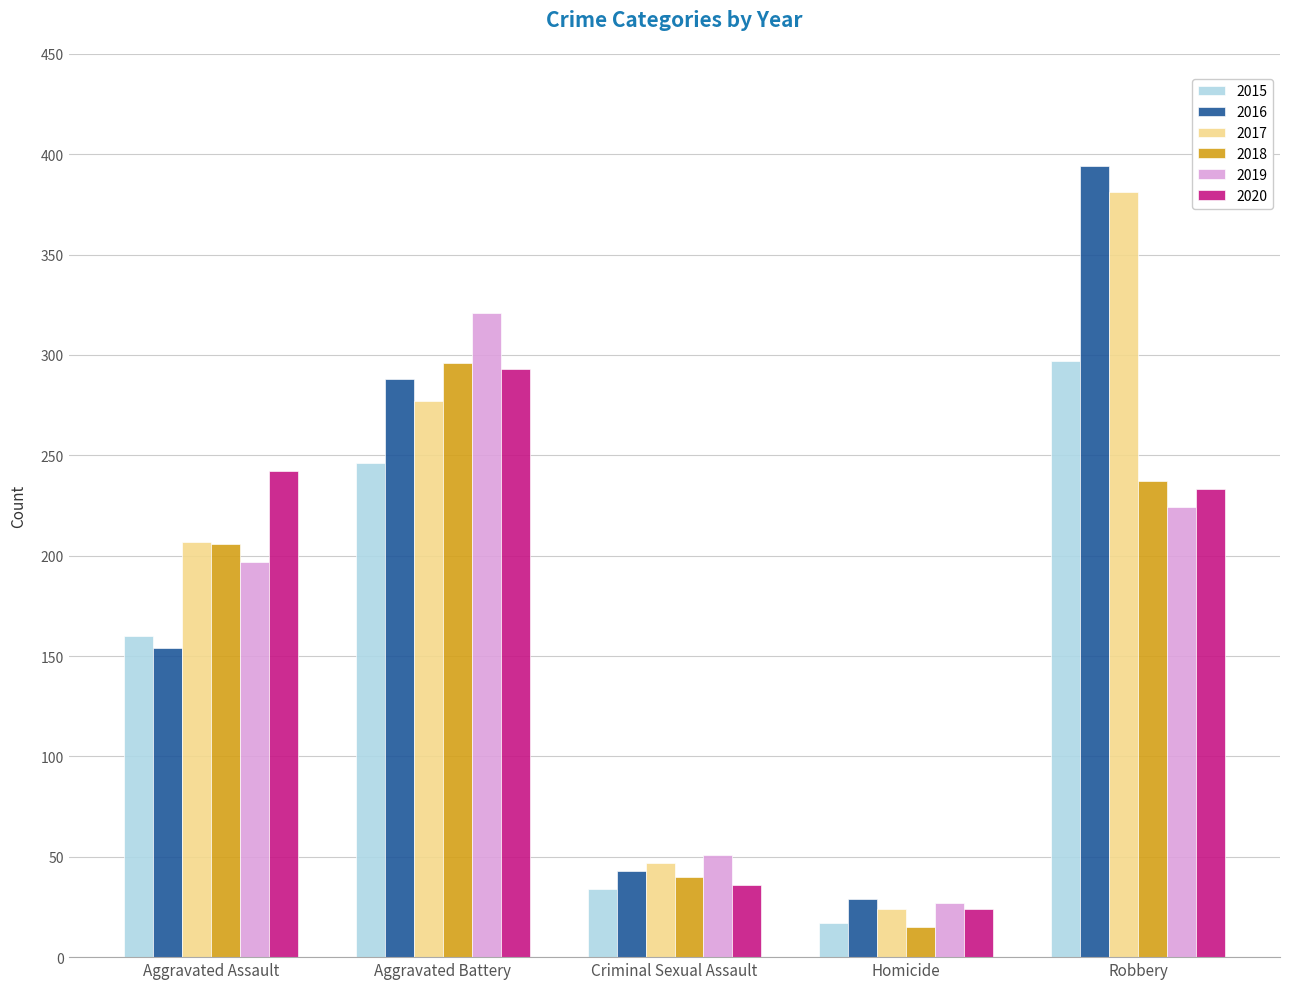

Reading right to left, transcribe all the data shown in this chart.

2015: 297	17	34	246	160
2016: 394	29	43	288	154
2017: 381	24	47	277	207
2018: 237	15	40	296	206
2019: 224	27	51	321	197
2020: 233	24	36	293	242